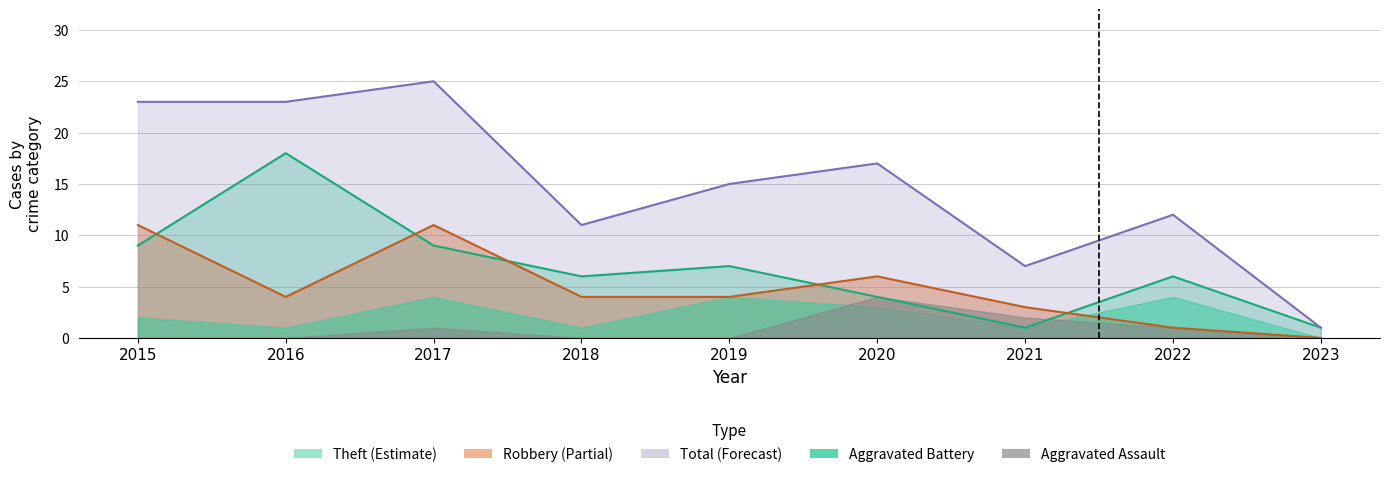

What is the sum of the Total values at 2016 and 2019?

38